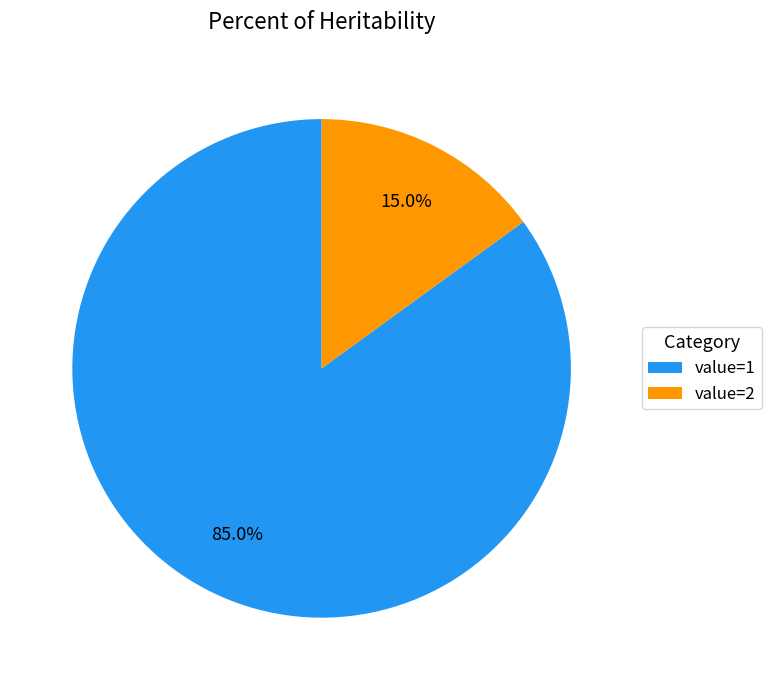

Which slice is the smallest?

value=2